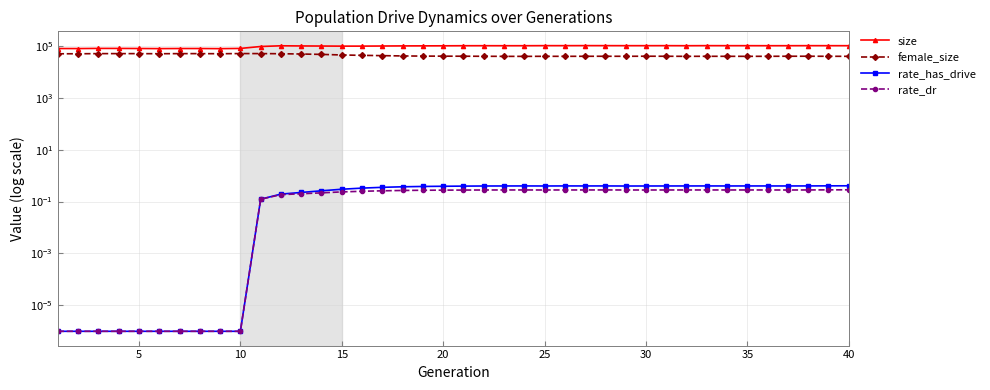

Reading right to left, transcribe all the data shown in this chart.

size: 101243.0	101404.0	101573.0	101244.0	101160.0	101457.0	101444.0	101708.0	101108.0	101633.0	101457.0	101473.0	101767.0	101954.0	101627.0	101684.0	101099.0	101020.0	101159.0	100990.0	100296.0	99817.0	99430.0	98542.0	97552.0	97373.0	98262.0	99012.0	100491.0	94237.0	79454.0	78015.0	78865.0	78871.0	78228.0	78988.0	79525.0	79677.0	78581.0	78758.0
female_size: 39426.0	39577.0	39739.0	39760.0	39498.0	39394.0	39471.0	39546.0	39399.0	39639.0	39820.0	39550.0	39631.0	39584.0	39436.0	39492.0	39280.0	39306.0	39622.0	39793.0	39978.0	40260.0	40783.0	41892.0	42990.0	44499.0	46770.0	48399.0	49684.0	50237.0	50389.0	49637.0	50112.0	50106.0	49648.0	50069.0	50127.0	50129.0	49456.0	49491.0
rate_has_drive: 0.4	0.4	0.4	0.4	0.4	0.4	0.4	0.4	0.4	0.4	0.4	0.4	0.4	0.4	0.4	0.4	0.4	0.4	0.4	0.4	0.4	0.4	0.4	0.4	0.3	0.3	0.3	0.2	0.2	0.1	0.0	0.0	0.0	0.0	0.0	0.0	0.0	0.0	0.0	0.0
rate_dr: 0.3	0.3	0.3	0.3	0.3	0.3	0.3	0.3	0.3	0.3	0.3	0.3	0.3	0.3	0.3	0.3	0.3	0.3	0.3	0.3	0.3	0.3	0.3	0.3	0.2	0.2	0.2	0.2	0.2	0.1	0.0	0.0	0.0	0.0	0.0	0.0	0.0	0.0	0.0	0.0